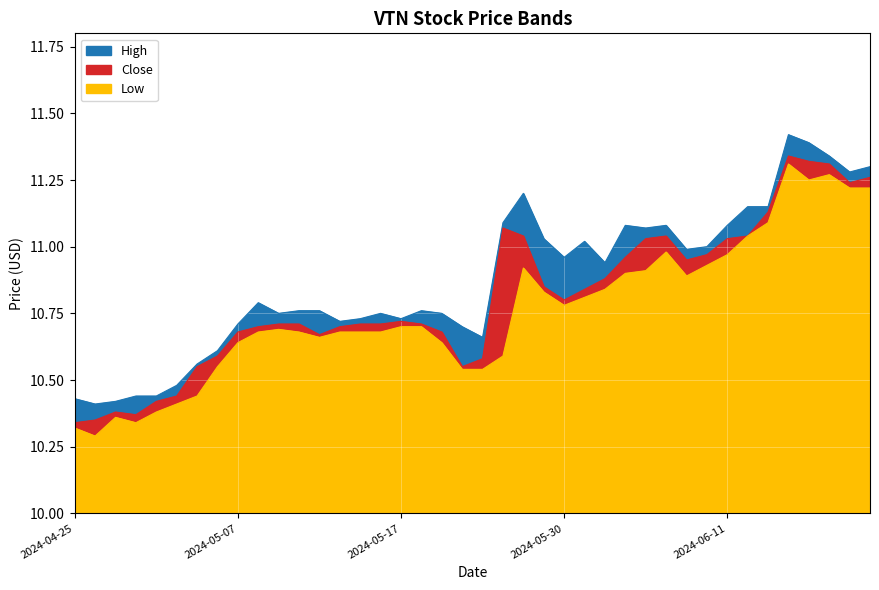

Reading left to right, list all the values displayed in this chart.

High: 2024-04-25=10.4	2024-04-26=10.4	2024-04-29=10.4	2024-04-30=10.4	2024-05-01=10.4	2024-05-02=10.5	2024-05-03=10.6	2024-05-06=10.6	2024-05-07=10.7	2024-05-08=10.8	2024-05-09=10.8	2024-05-10=10.8	2024-05-13=10.8	2024-05-14=10.7	2024-05-15=10.7	2024-05-16=10.8	2024-05-17=10.7	2024-05-20=10.8	2024-05-21=10.8	2024-05-22=10.7	2024-05-23=10.7	2024-05-24=11.1	2024-05-28=11.2	2024-05-29=11.0	2024-05-30=11.0	2024-05-31=11.0	2024-06-03=10.9	2024-06-04=11.1	2024-06-05=11.1	2024-06-06=11.1	2024-06-07=11.0	2024-06-10=11.0	2024-06-11=11.1	2024-06-12=11.2	2024-06-13=11.2	2024-06-14=11.4	2024-06-17=11.4	2024-06-18=11.3	2024-06-20=11.3	2024-06-21=11.3
Close: 2024-04-25=10.3	2024-04-26=10.3	2024-04-29=10.4	2024-04-30=10.4	2024-05-01=10.4	2024-05-02=10.4	2024-05-03=10.6	2024-05-06=10.6	2024-05-07=10.7	2024-05-08=10.7	2024-05-09=10.7	2024-05-10=10.7	2024-05-13=10.7	2024-05-14=10.7	2024-05-15=10.7	2024-05-16=10.7	2024-05-17=10.7	2024-05-20=10.7	2024-05-21=10.7	2024-05-22=10.6	2024-05-23=10.6	2024-05-24=11.1	2024-05-28=11.0	2024-05-29=10.8	2024-05-30=10.8	2024-05-31=10.8	2024-06-03=10.9	2024-06-04=11.0	2024-06-05=11.0	2024-06-06=11.0	2024-06-07=10.9	2024-06-10=11.0	2024-06-11=11.0	2024-06-12=11.0	2024-06-13=11.1	2024-06-14=11.3	2024-06-17=11.3	2024-06-18=11.3	2024-06-20=11.2	2024-06-21=11.3
Low: 2024-04-25=10.3	2024-04-26=10.3	2024-04-29=10.4	2024-04-30=10.3	2024-05-01=10.4	2024-05-02=10.4	2024-05-03=10.4	2024-05-06=10.6	2024-05-07=10.6	2024-05-08=10.7	2024-05-09=10.7	2024-05-10=10.7	2024-05-13=10.7	2024-05-14=10.7	2024-05-15=10.7	2024-05-16=10.7	2024-05-17=10.7	2024-05-20=10.7	2024-05-21=10.6	2024-05-22=10.5	2024-05-23=10.5	2024-05-24=10.6	2024-05-28=10.9	2024-05-29=10.8	2024-05-30=10.8	2024-05-31=10.8	2024-06-03=10.8	2024-06-04=10.9	2024-06-05=10.9	2024-06-06=11.0	2024-06-07=10.9	2024-06-10=10.9	2024-06-11=11.0	2024-06-12=11.0	2024-06-13=11.1	2024-06-14=11.3	2024-06-17=11.2	2024-06-18=11.3	2024-06-20=11.2	2024-06-21=11.2